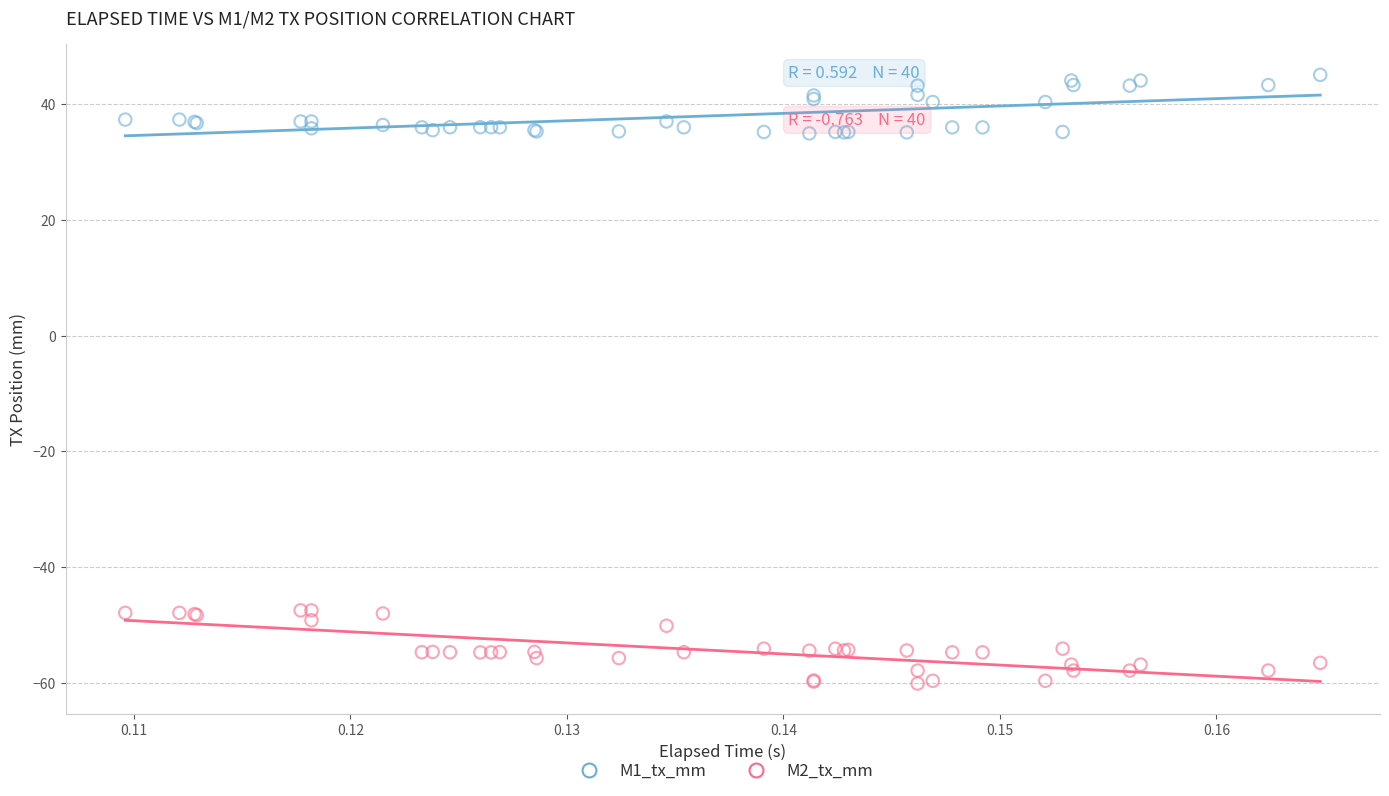

Which series reaches the maximum Y coordinate?

M1_tx_mm